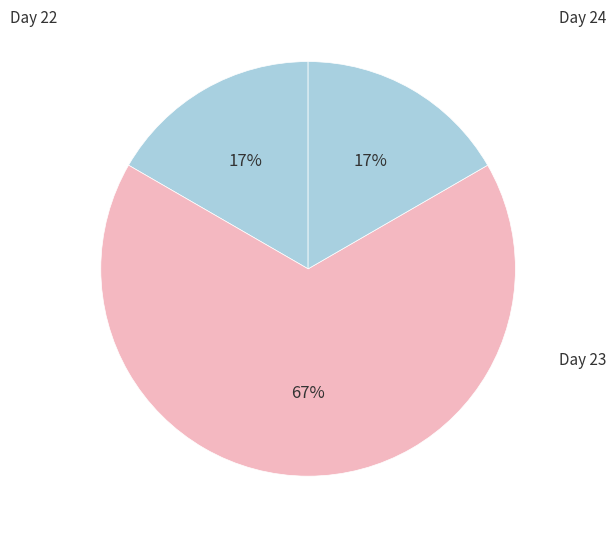

Which has a higher value, Day 23 or Day 22?

Day 23